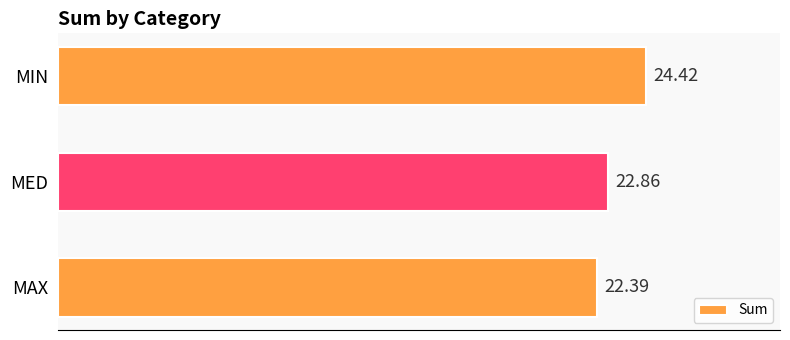

What is the greatest value displayed?

24.4